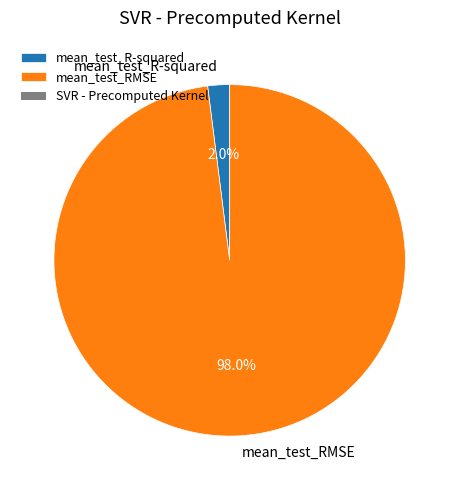

To the nearest percent, what is the difference between the largest and smallest slice percentages?

96%